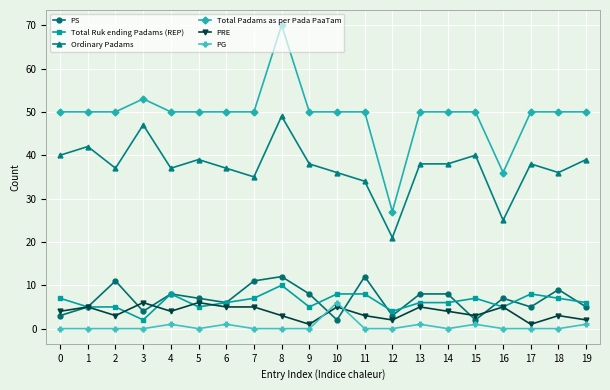

What is the maximum value for Ordinary Padams?

49